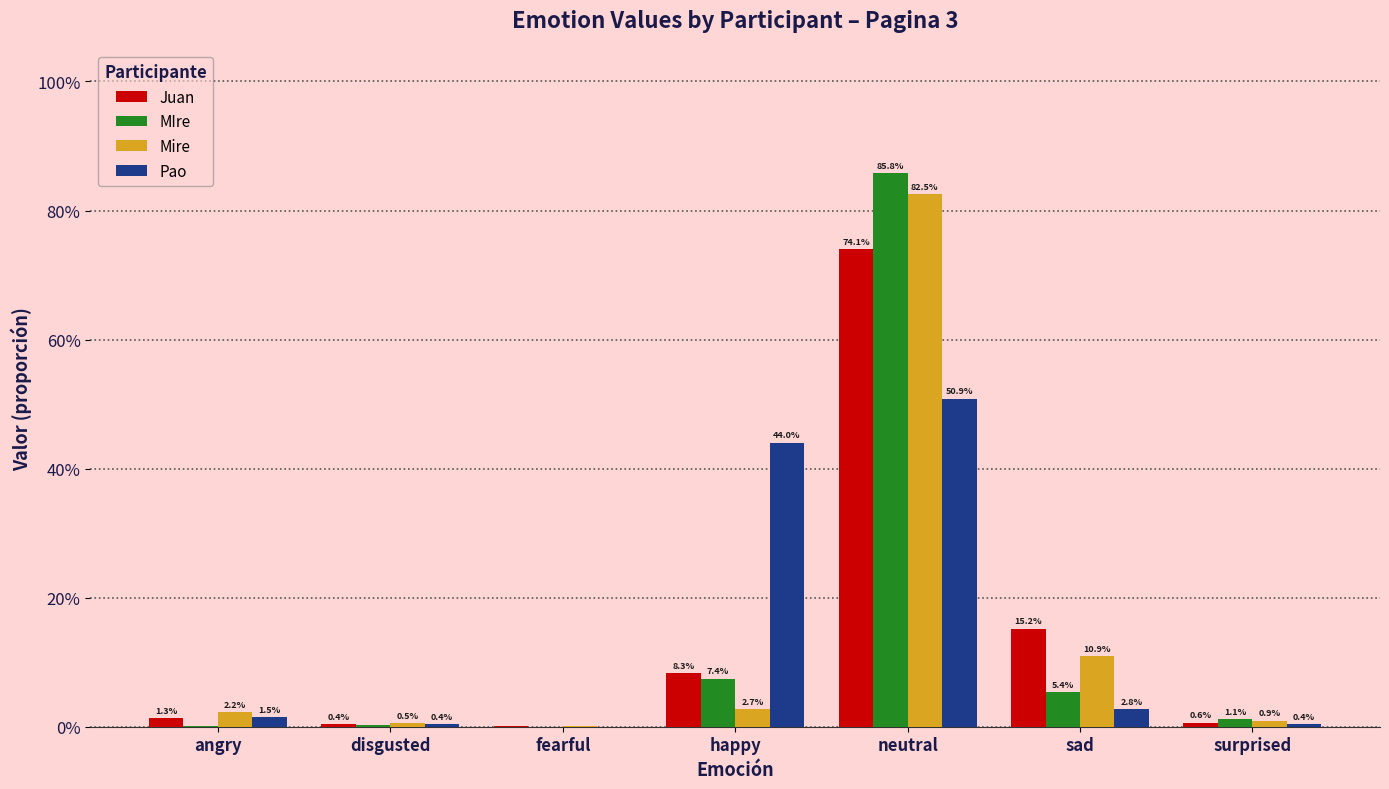

What is the label of the 3rd bar from the right?

neutral